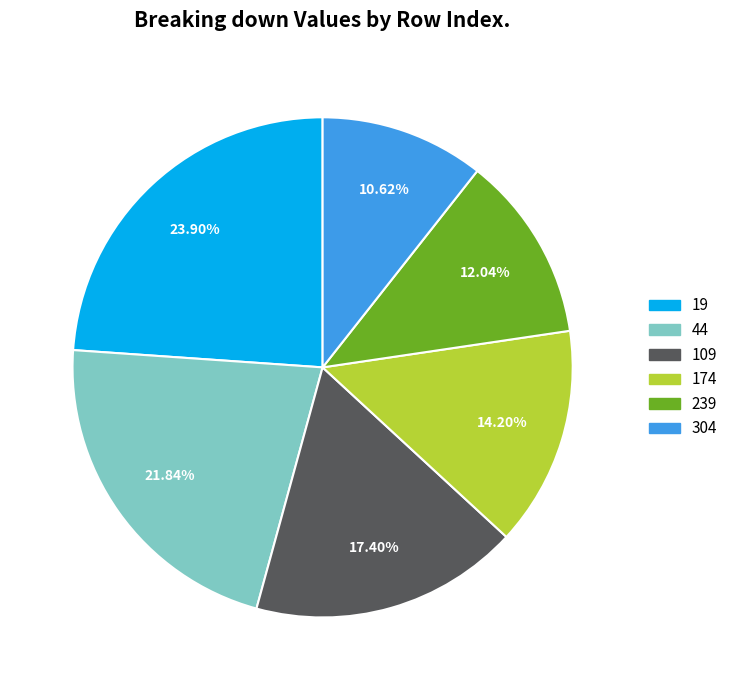

How many segments does this pie chart have?

6